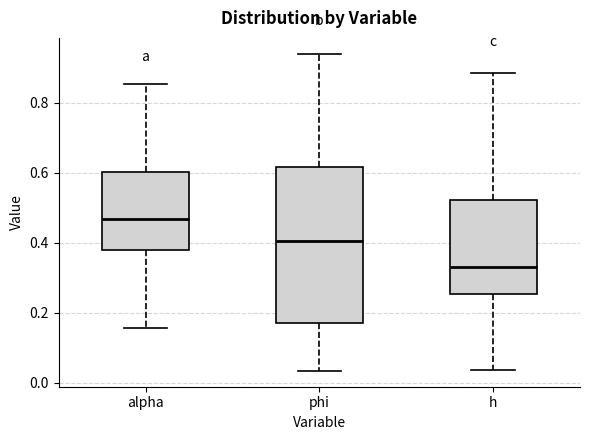

Comparing the boxes themselves (not the whiskers), which one is the tallest?

phi